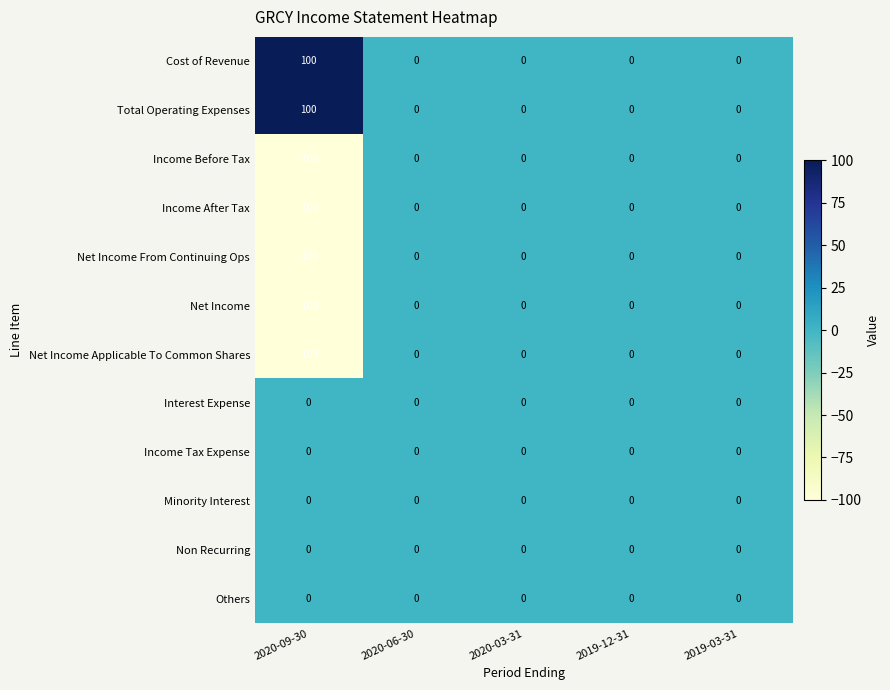

What is the difference between the second highest and minimum values in the Income After Tax series?

100